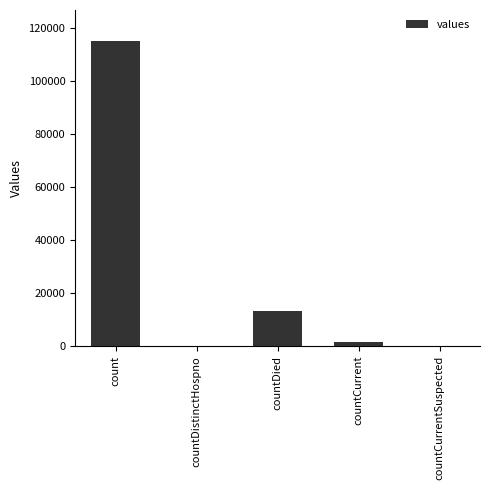

What is the greatest value displayed?

115379